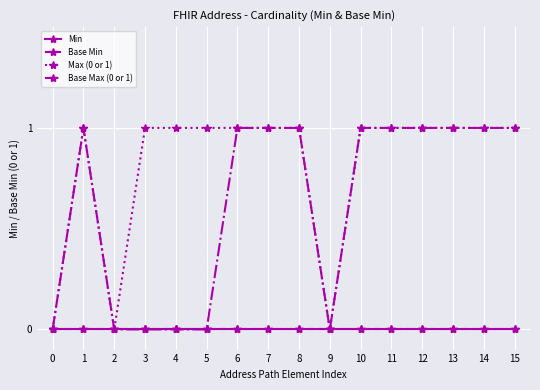

Where is the first local maximum for Max (0 or 1)?

1